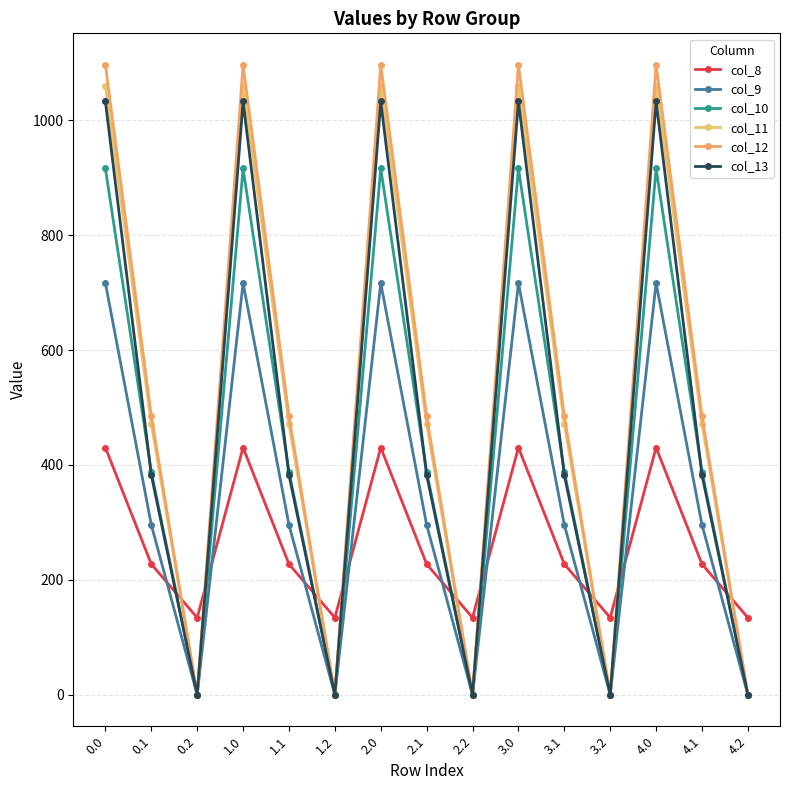

What is the approximate value of col_11 at 2.0?

1060.3